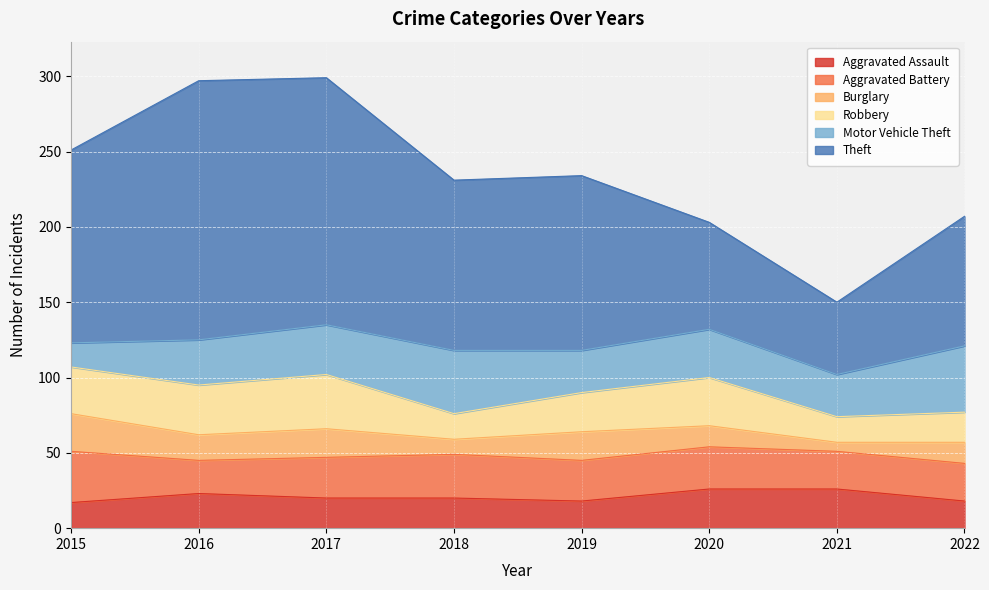

What is the smallest value displayed?

6